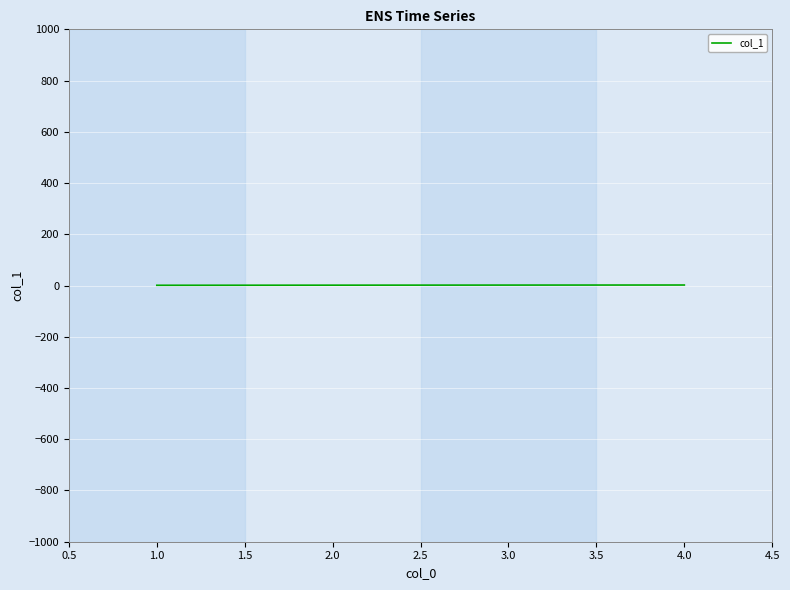

What is the sum of all values?

6.1